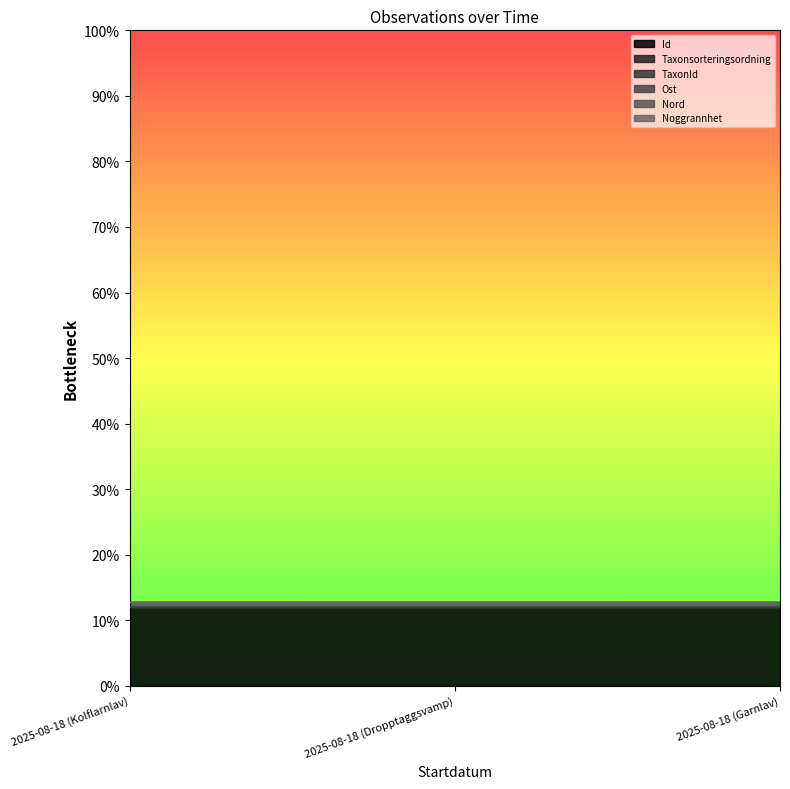

Which has a higher value, 2025-08-18 (Kolflarnlav) or 2025-08-18 (Garnlav)?

2025-08-18 (Garnlav)